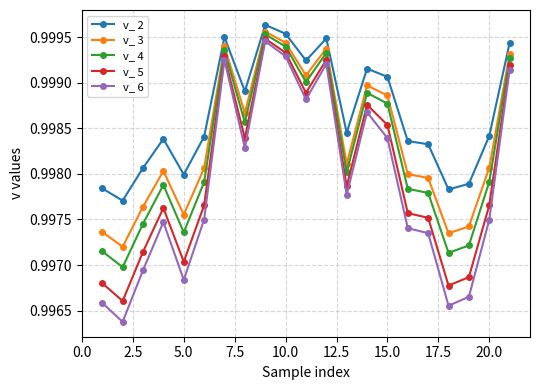

True or false: v_ 5 and v_ 2 intersect in this chart.

False